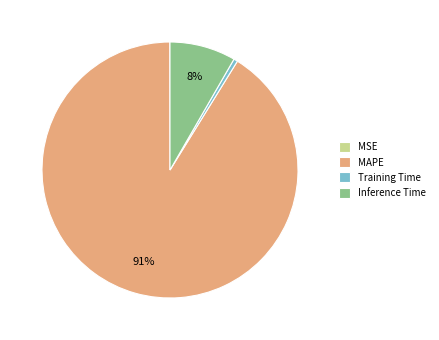

Which category has the biggest portion of the pie?

MAPE